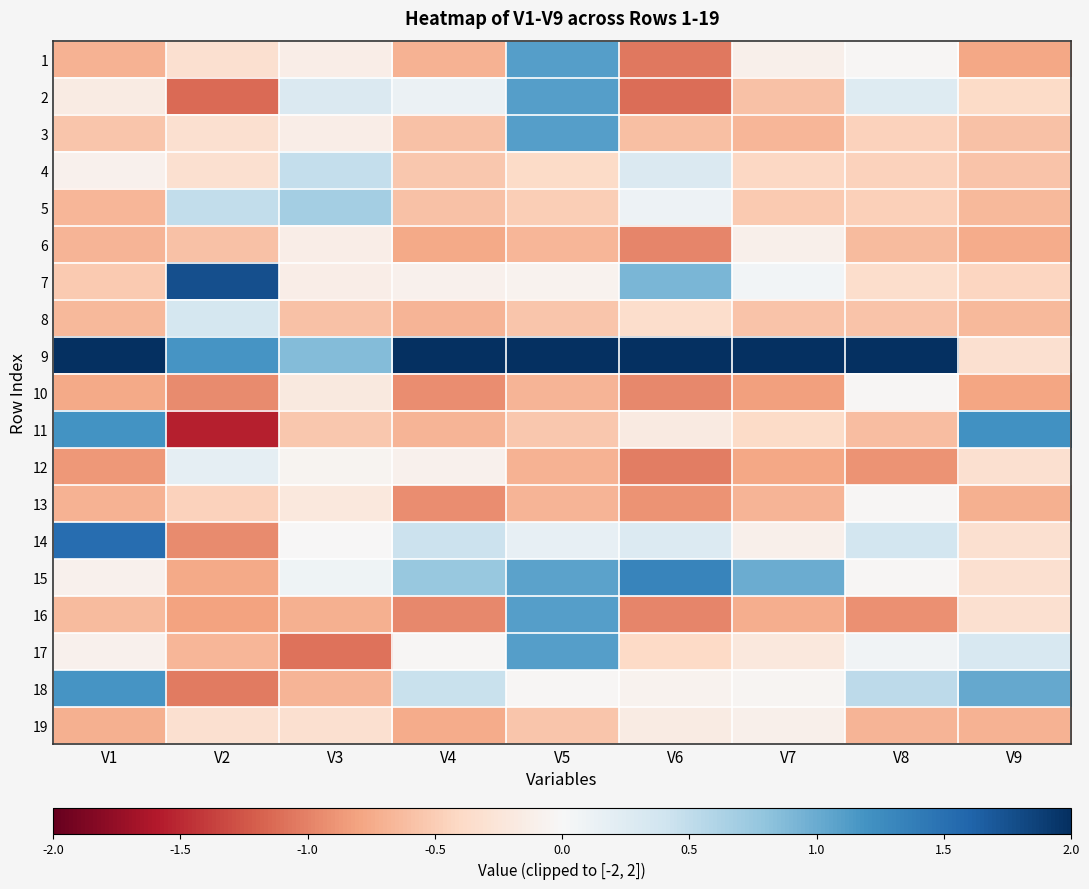

Which category has the highest value across all series?

V1